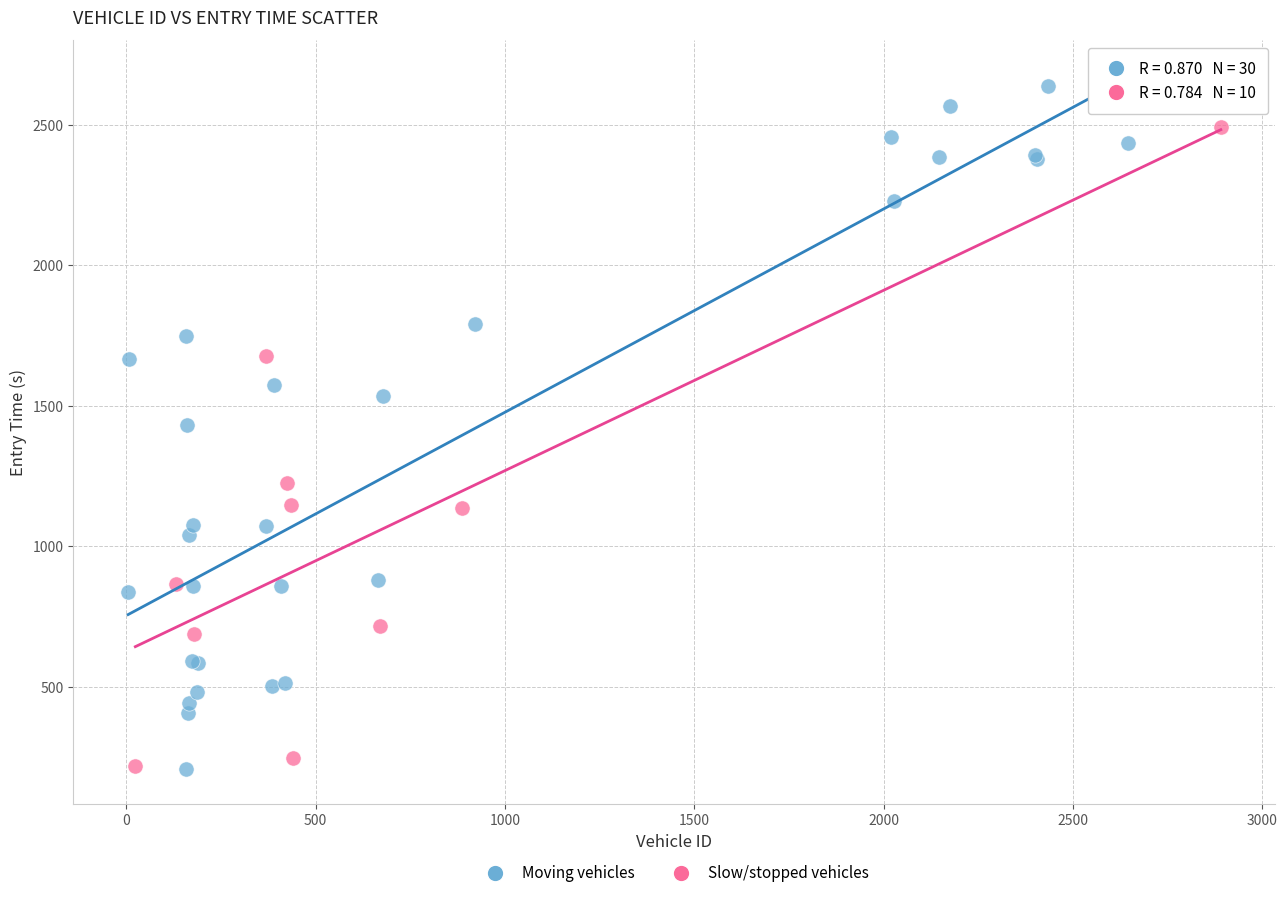

Which series has the widest spread of Y values?

Moving vehicles